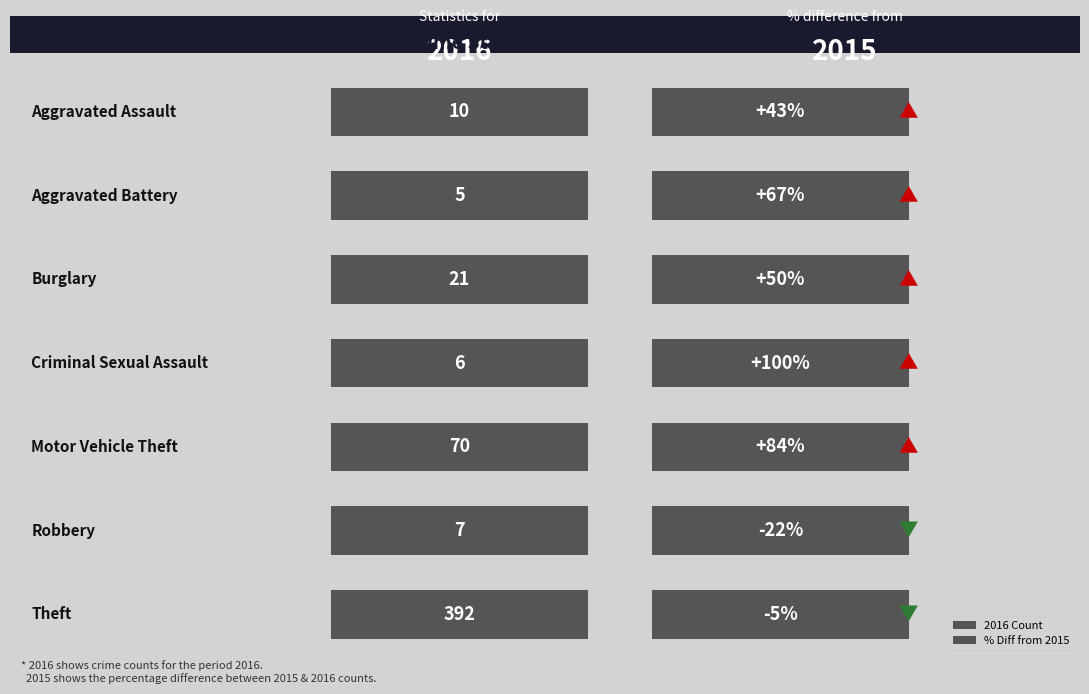

What is the value of the 2016 bar at the 1st from the left?

10